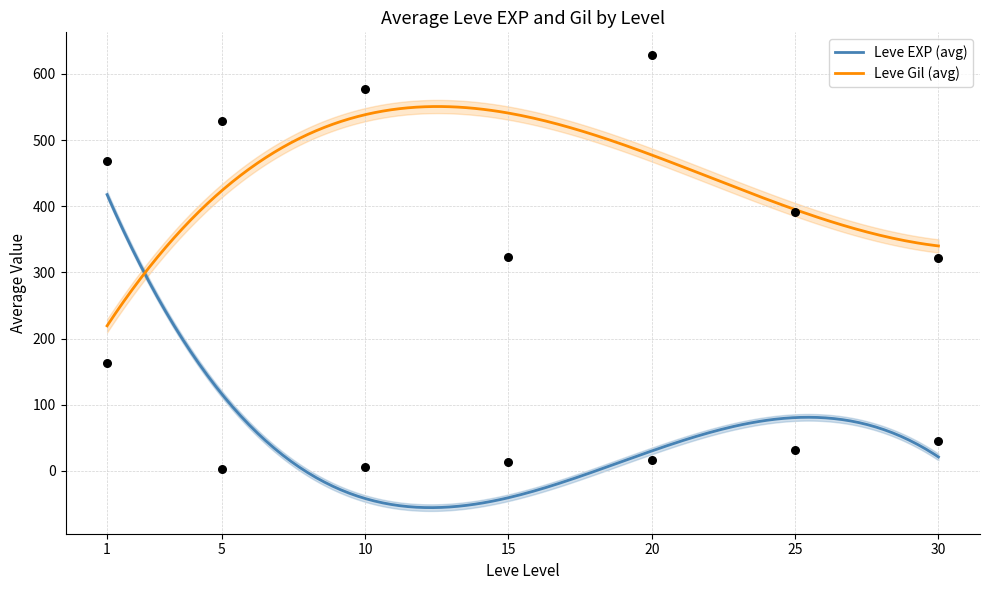

Which series contains the lowest Y value?

Leve EXP